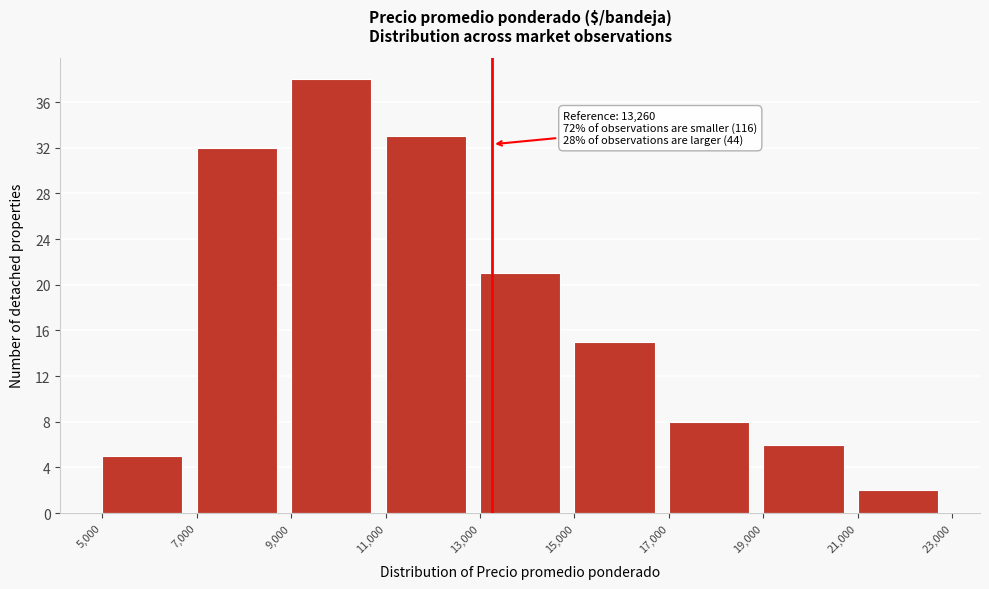

Over which range of the x-axis is the bar tallest?

9,000 to 11,000